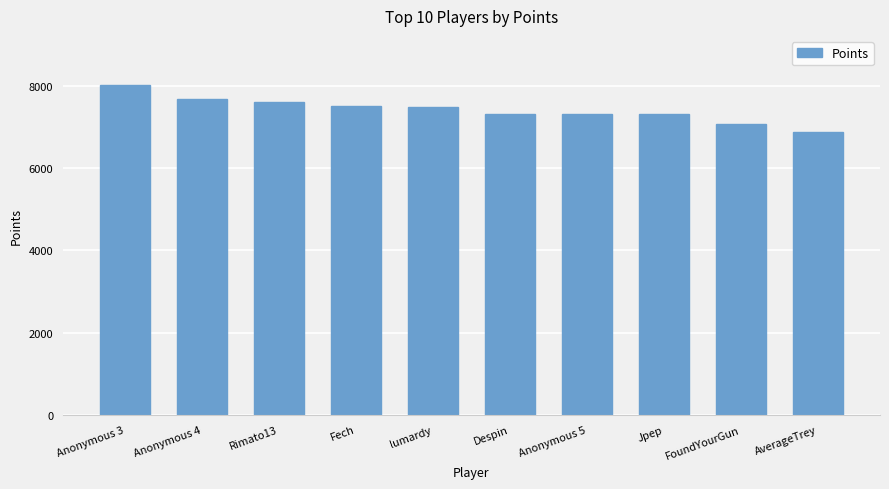

Does the chart contain stacked bars?

No